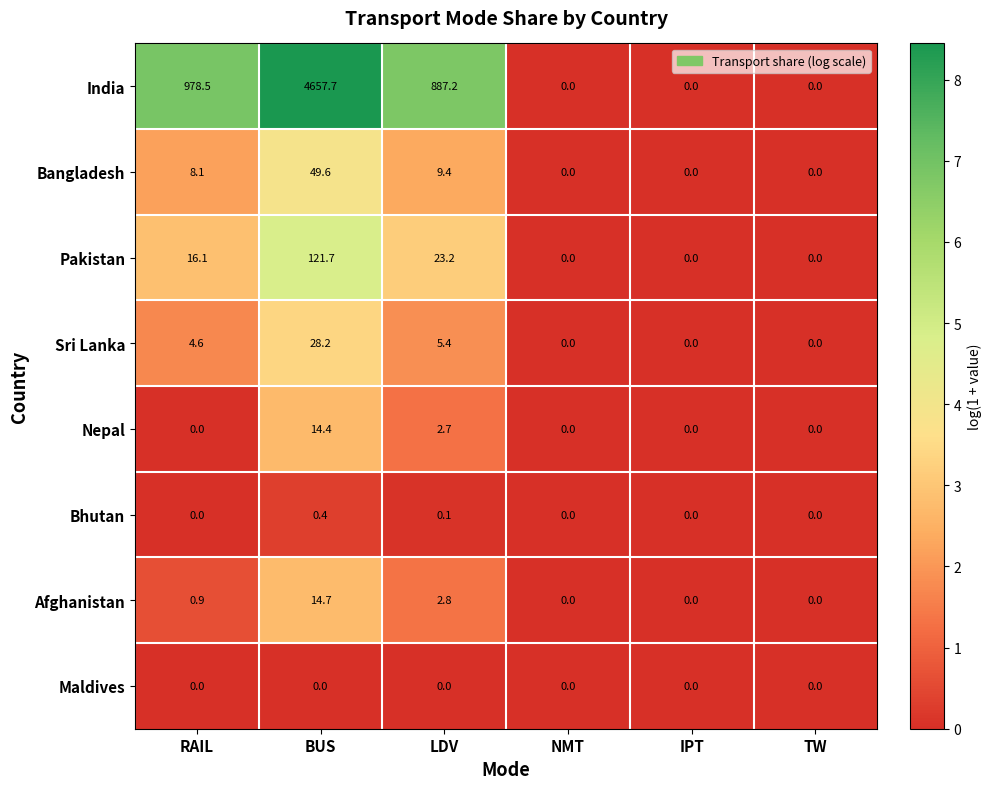

What is the maximum value shown in the chart?

4657.7